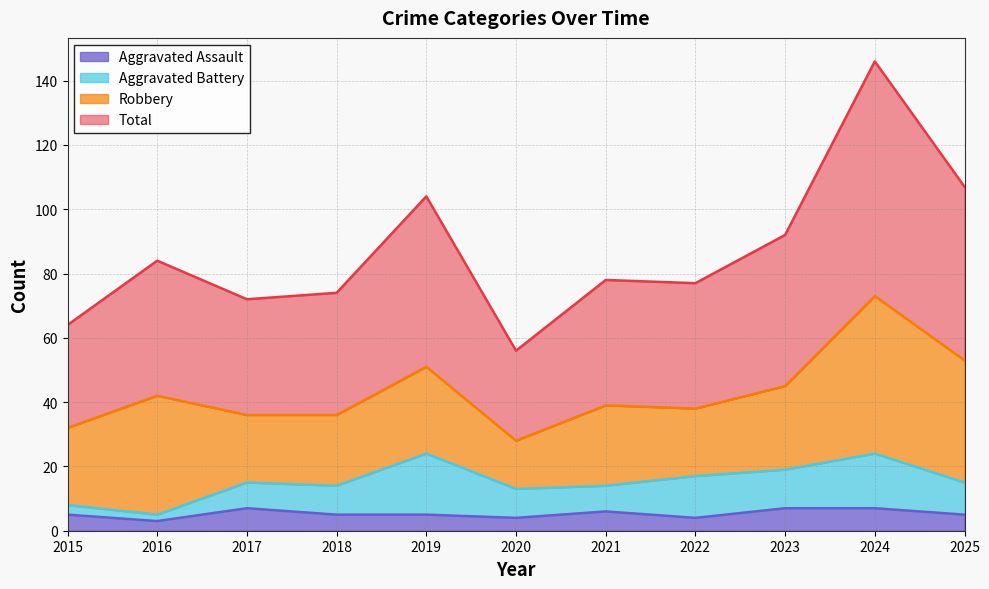

At which label does Total reach its minimum?

2020